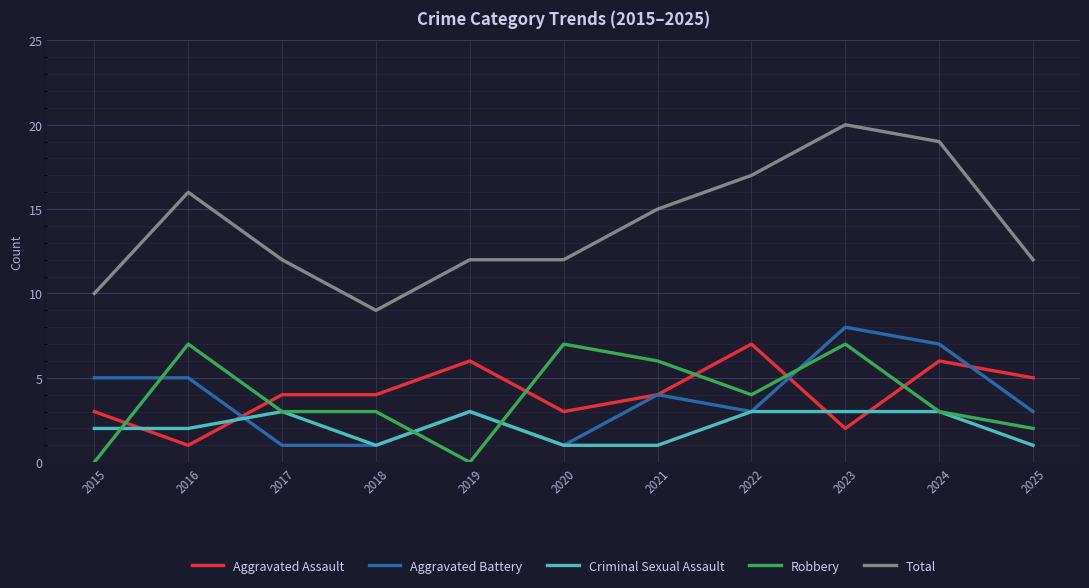

What are all the series names shown in the legend?

Aggravated Assault, Aggravated Battery, Criminal Sexual Assault, Robbery, Total